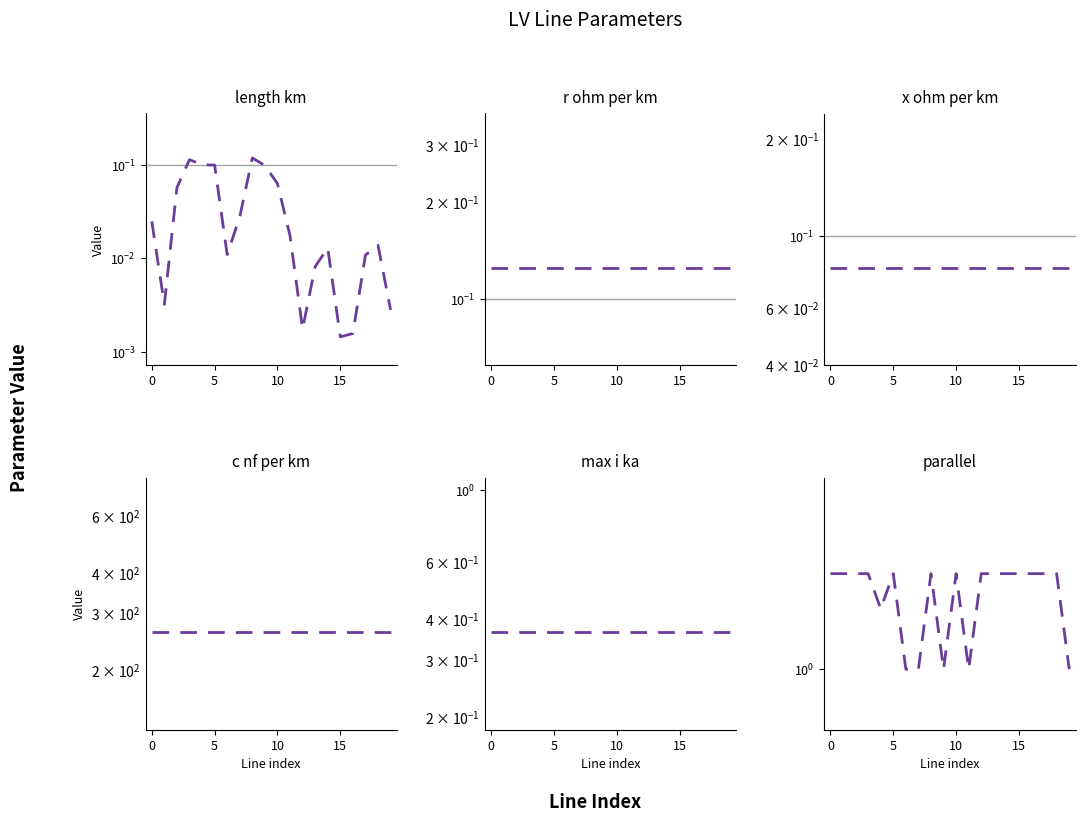

True or false: r_ohm_per_km and x_ohm_per_km intersect in this chart.

False